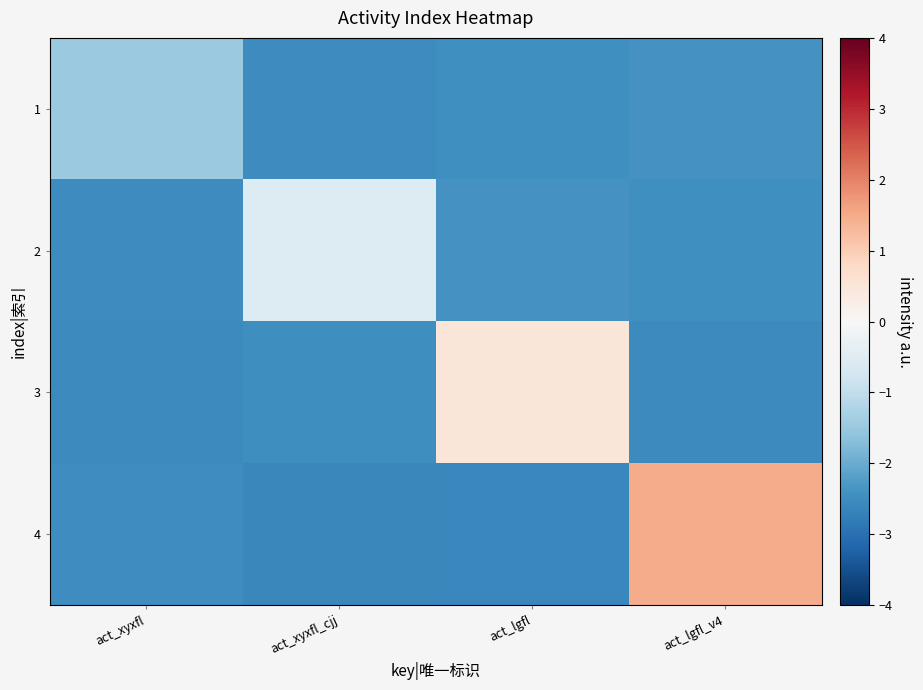

Which category has the highest value across all series?

act_lgfl_v4